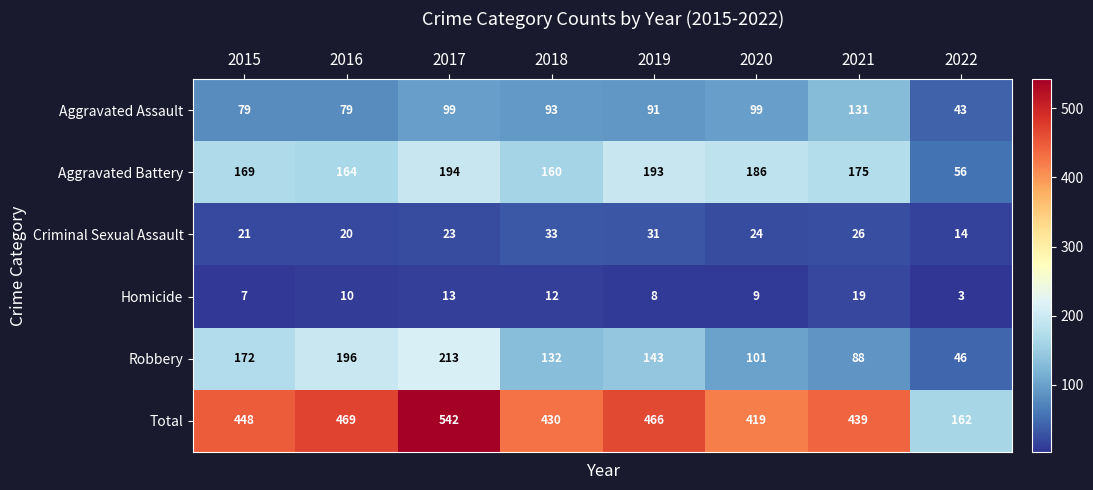

Where is Total nearest to the value 352?

2020